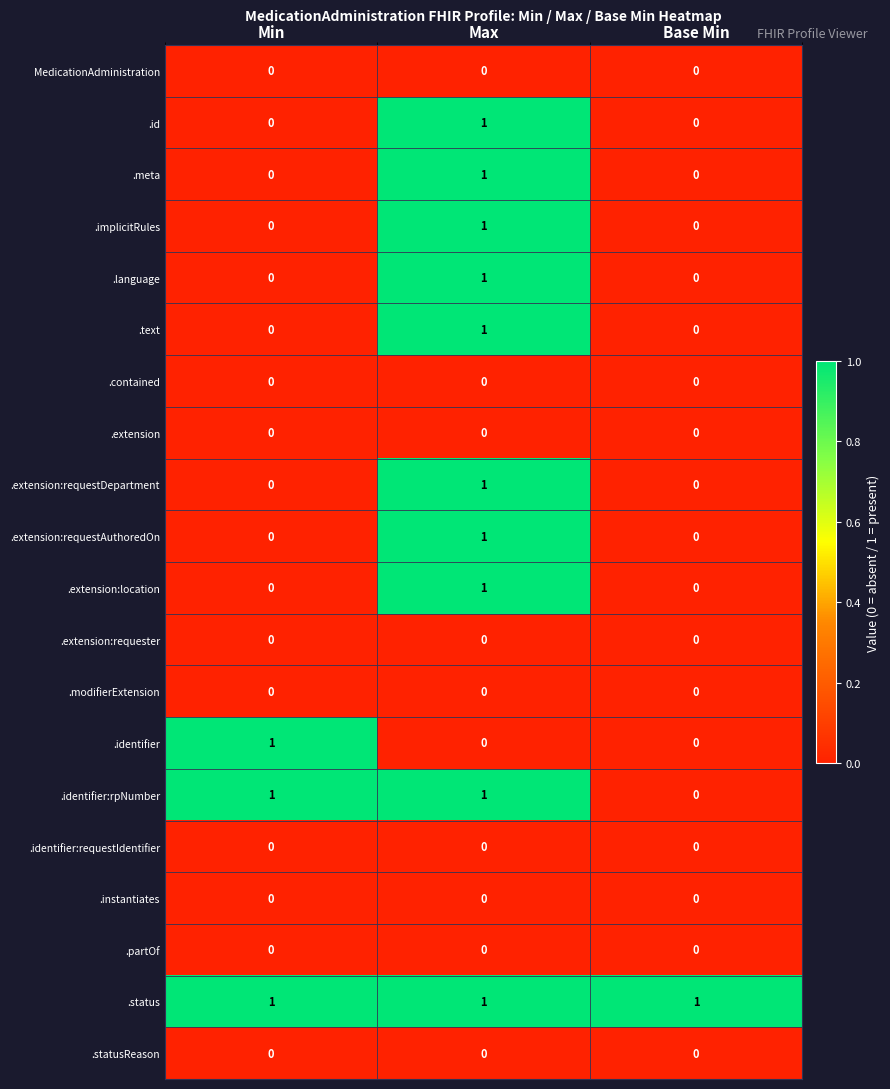

The value of .extension:requestDepartment at Min is 0. True or false?

True